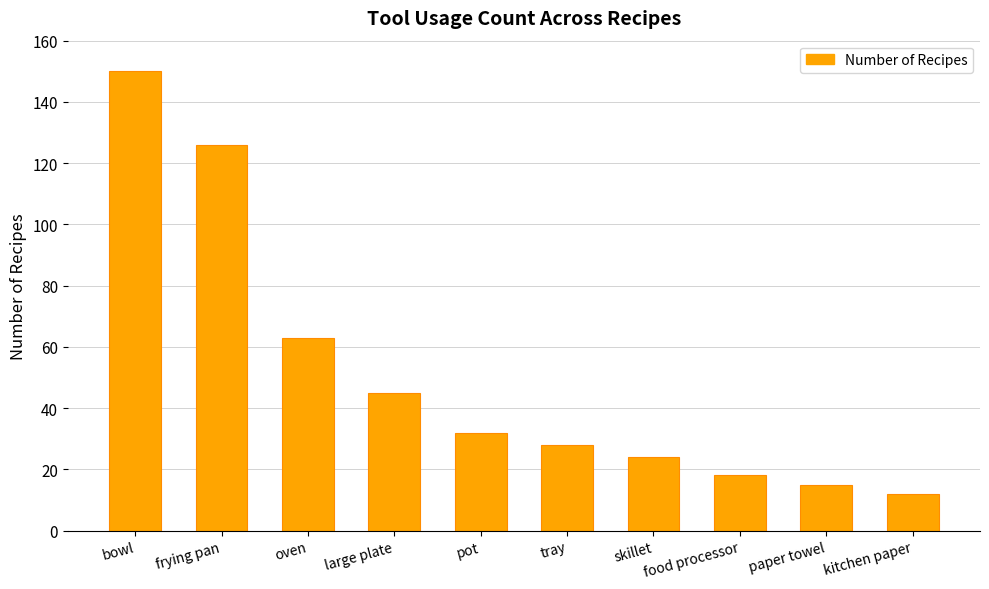

At which label does the data first exceed 32?

bowl